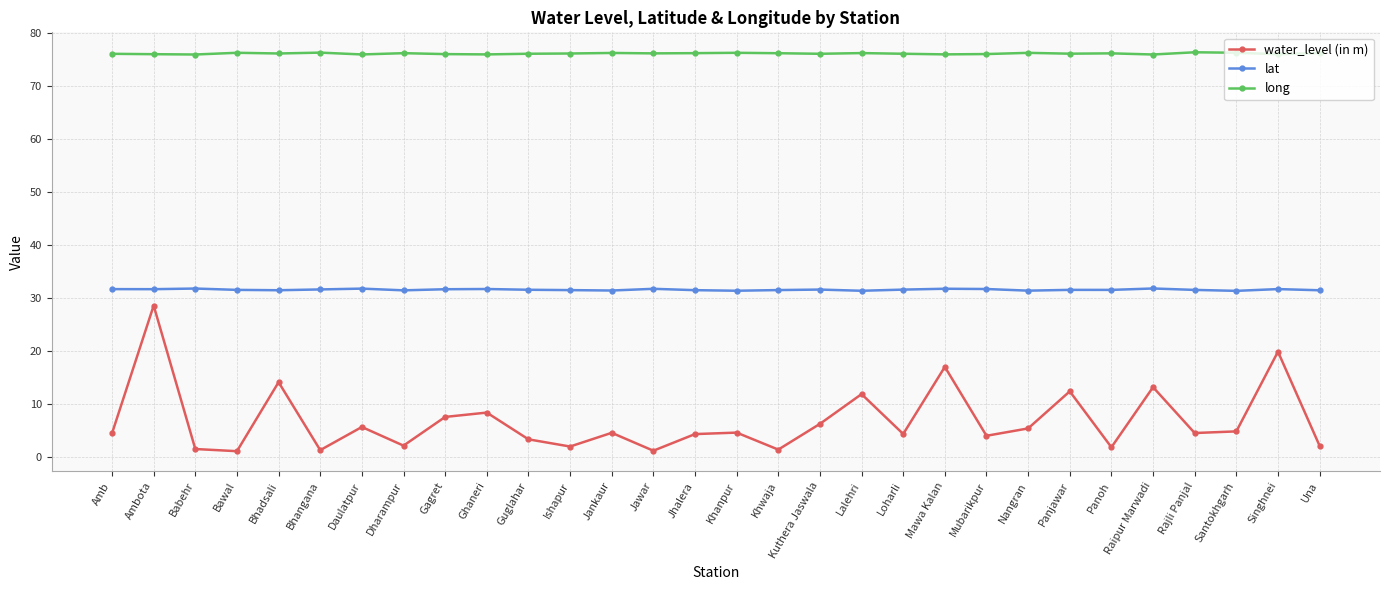

What is the value of the lat point at the 30th from the left?

31.5